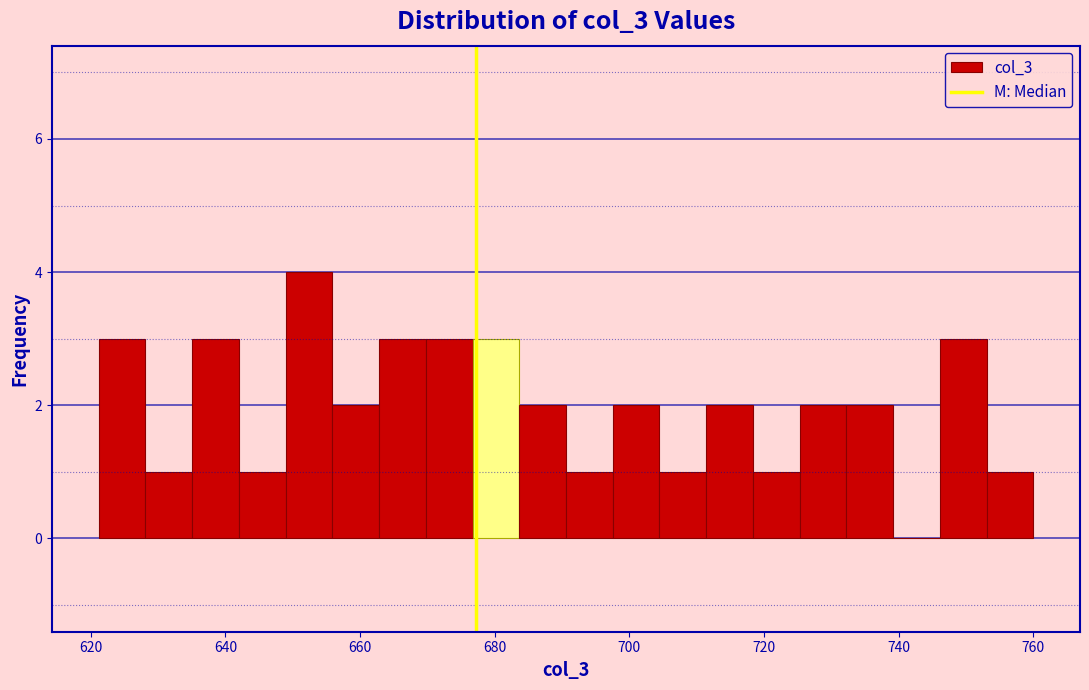

Read against the x-axis, roughly where is the centre of the tallest bar?

652